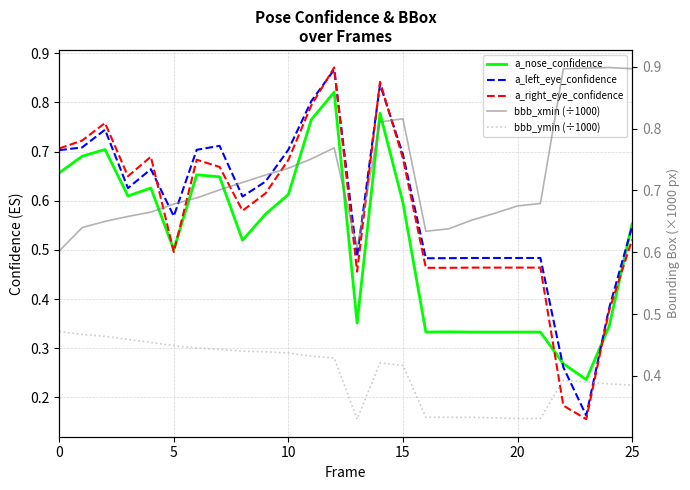

Between which two adjacent categories do a_left_eye_confidence and bbb_ymin (÷1000) first intersect?

21 and 22